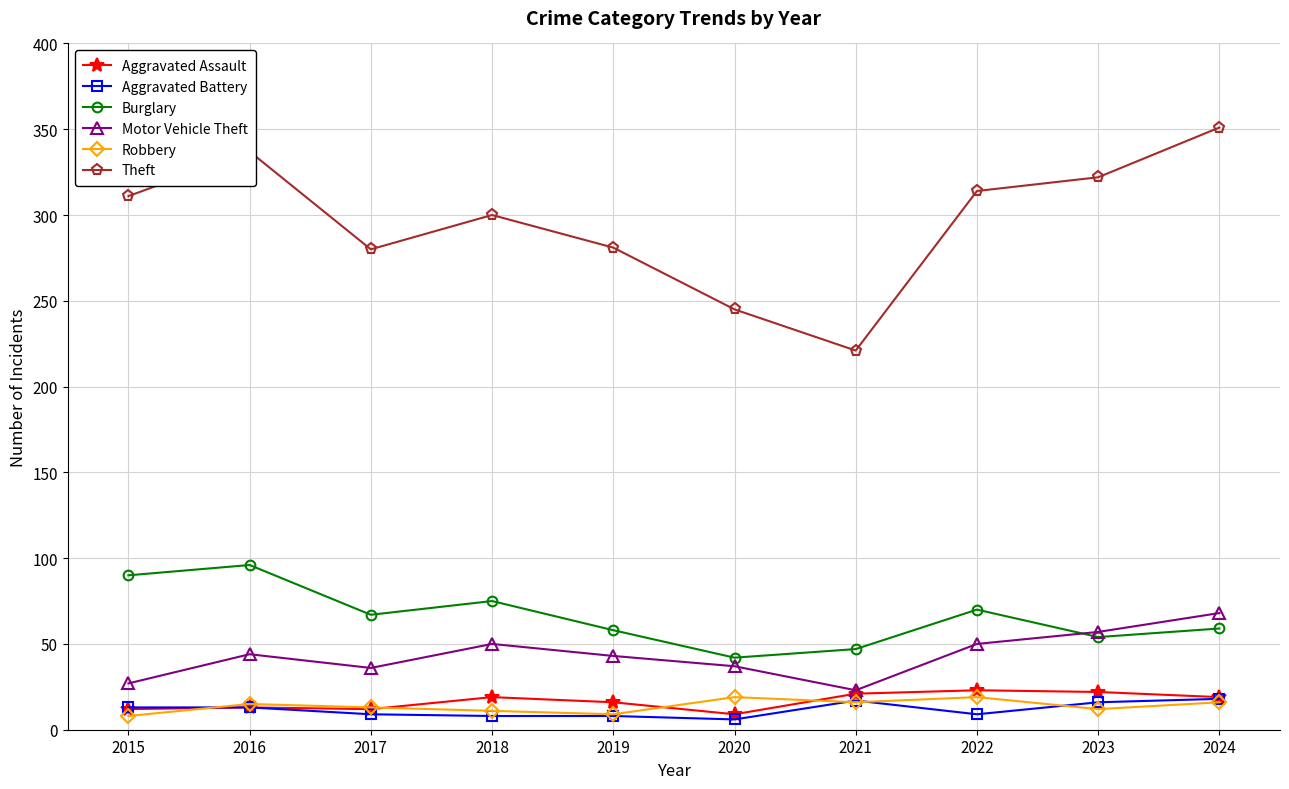

True or false: Aggravated Battery and Theft cross at least once.

False